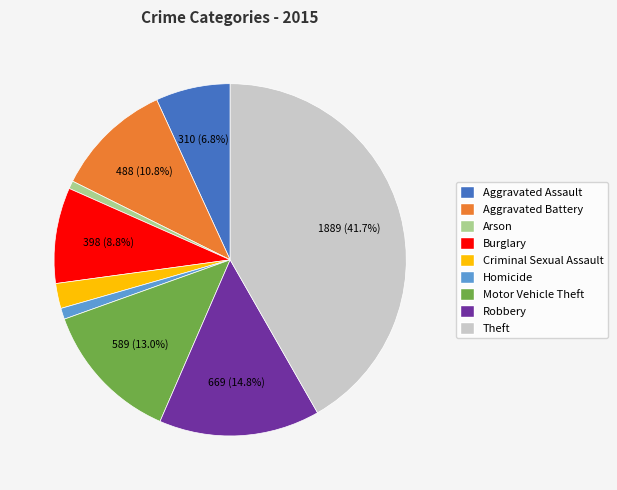

Which slice is the largest?

Theft